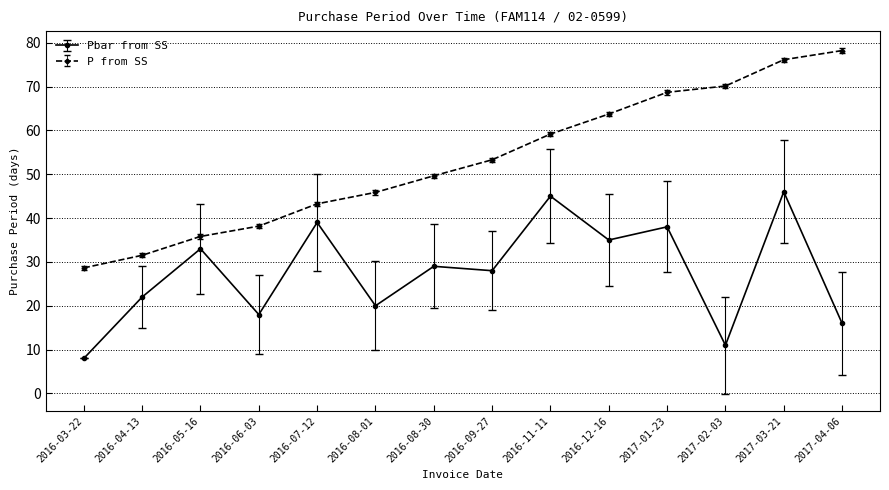

The Pbar from SS series shows 28.0 at 2016-09-27. True or false?

True